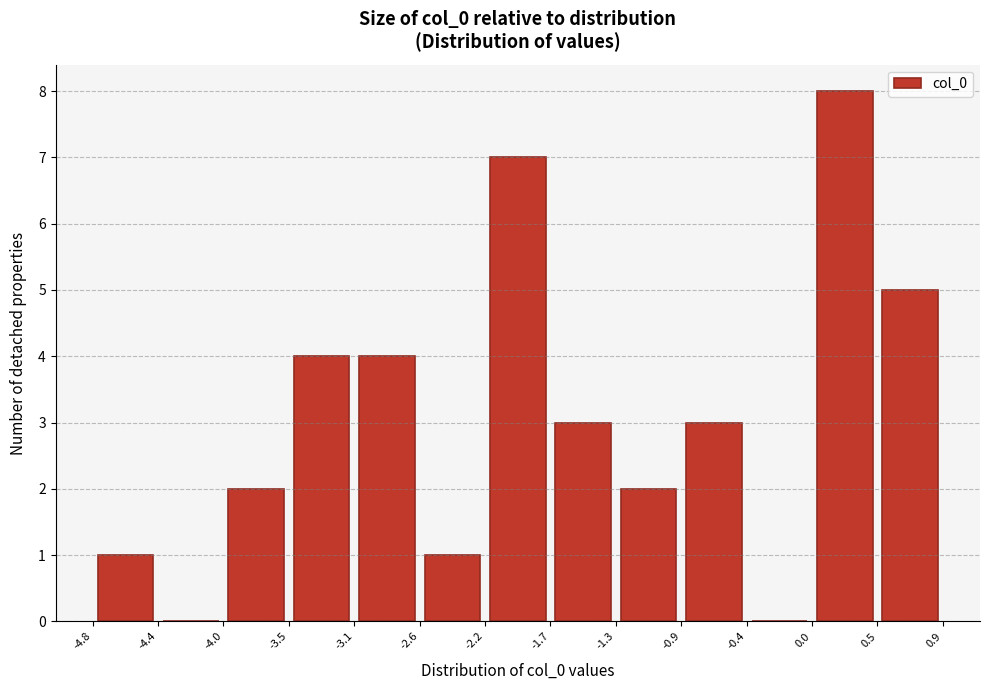

Reading left to right, transcribe this chart: for each bar, give the range it covers on the x-axis and its height. The values are not printed on the chart, so give them approximately, as read against the axis.

-4.8 to -4.4: 1
-4.4 to -4.0: 0
-4.0 to -3.5: 2
-3.5 to -3.1: 4
-3.1 to -2.6: 4
-2.6 to -2.2: 1
-2.2 to -1.7: 7
-1.7 to -1.3: 3
-1.3 to -0.9: 2
-0.9 to -0.4: 3
-0.4 to 0.0: 0
0.0 to 0.5: 8
0.5 to 0.9: 5